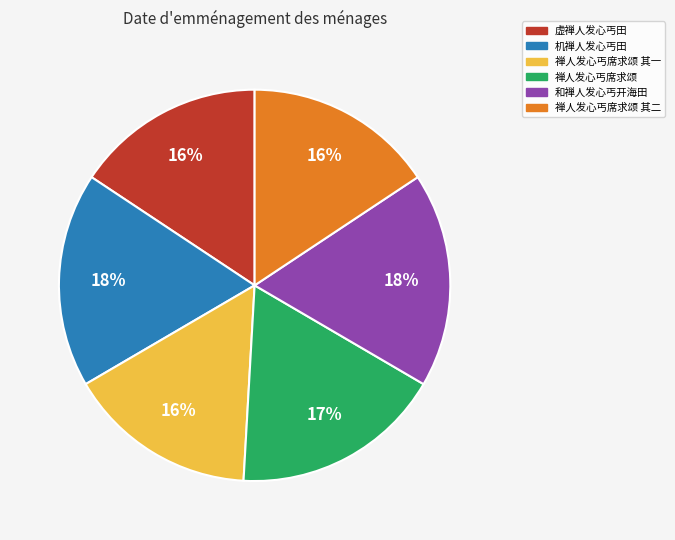

Does any single category account for the majority?

No